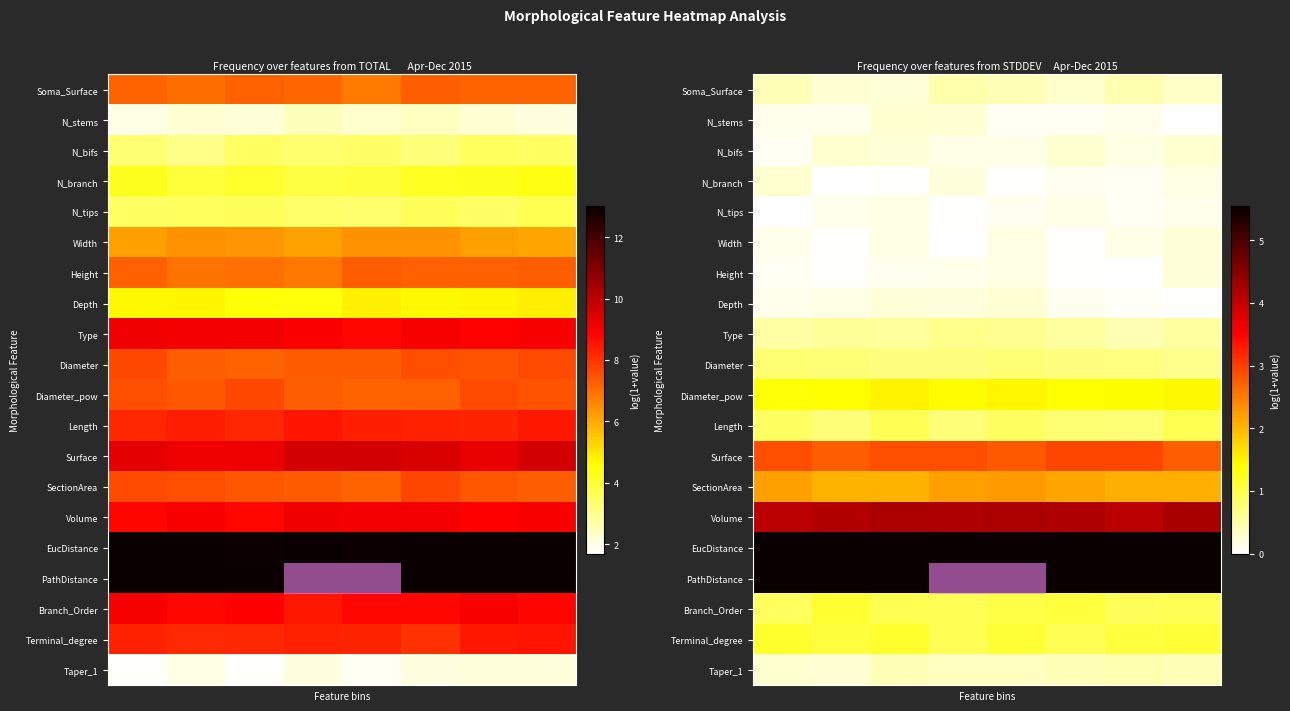

How many series are shown in this chart?

20